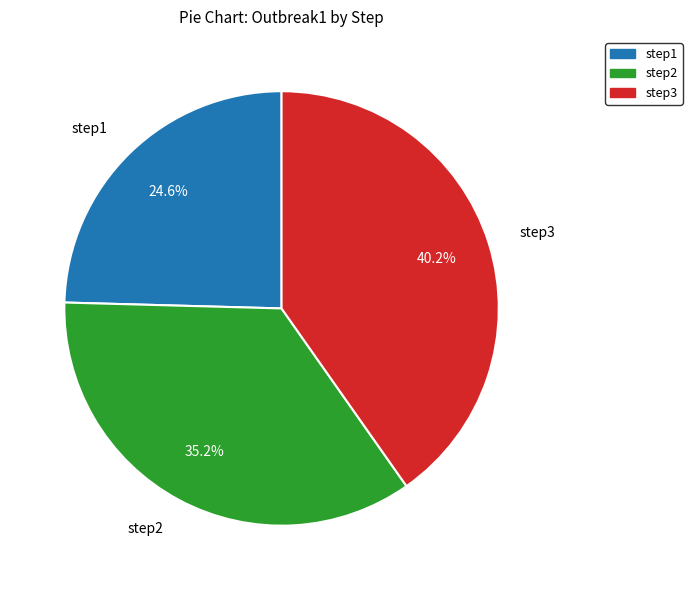

Which category has the smallest portion of the pie?

step1